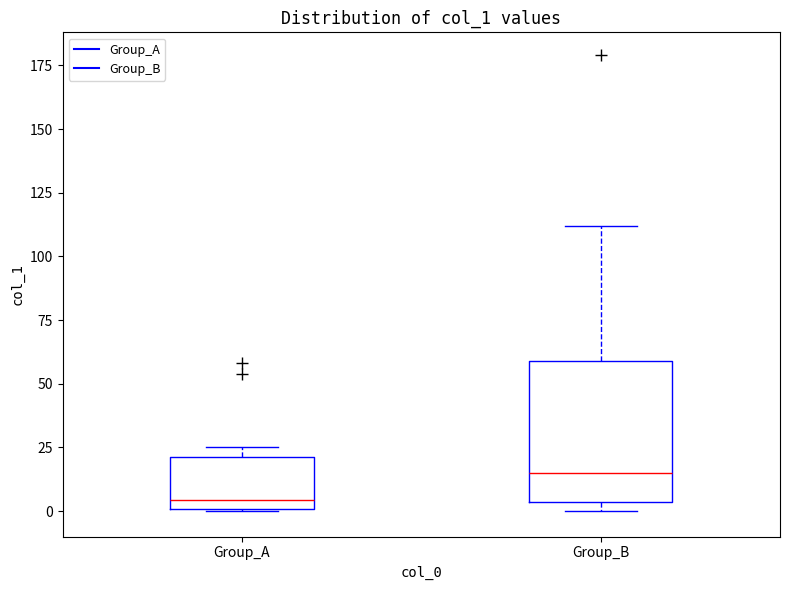

Where does the upper whisker of the box for Group_B end on the y-axis? The values are not printed on the chart, so give them approximately, as read against the axis.

110